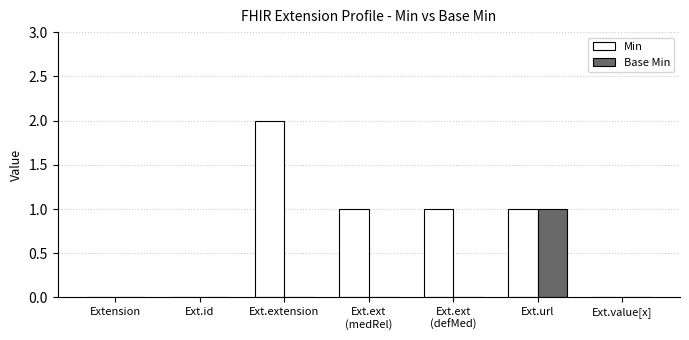

Are the bars horizontal?

No